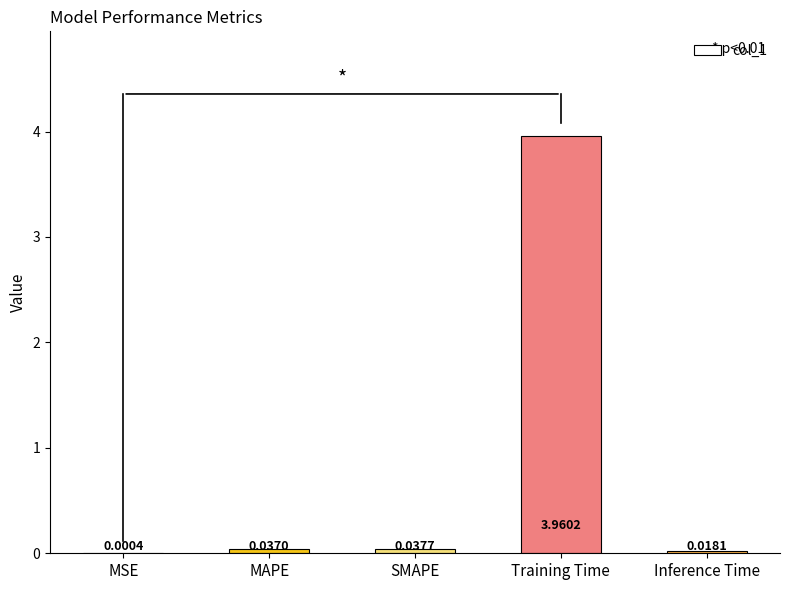

Which label corresponds to the largest value in the chart?

Training Time